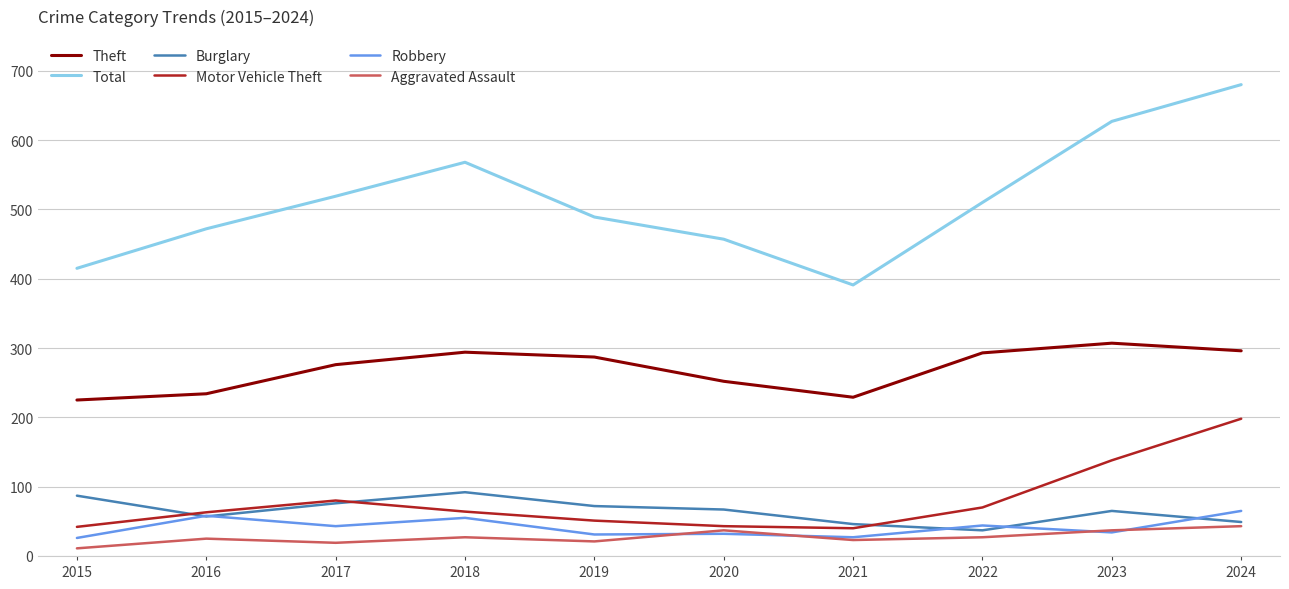

Is it true that Robbery equals 34 at 2023?

True